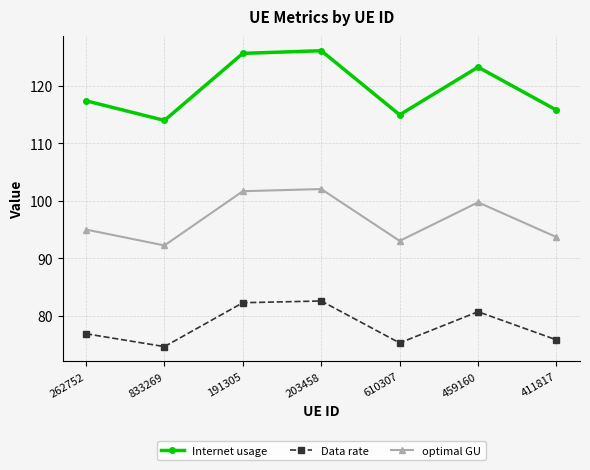

Is the value of optimal GU at 610307 greater than the value of Internet usage at 203458?

No